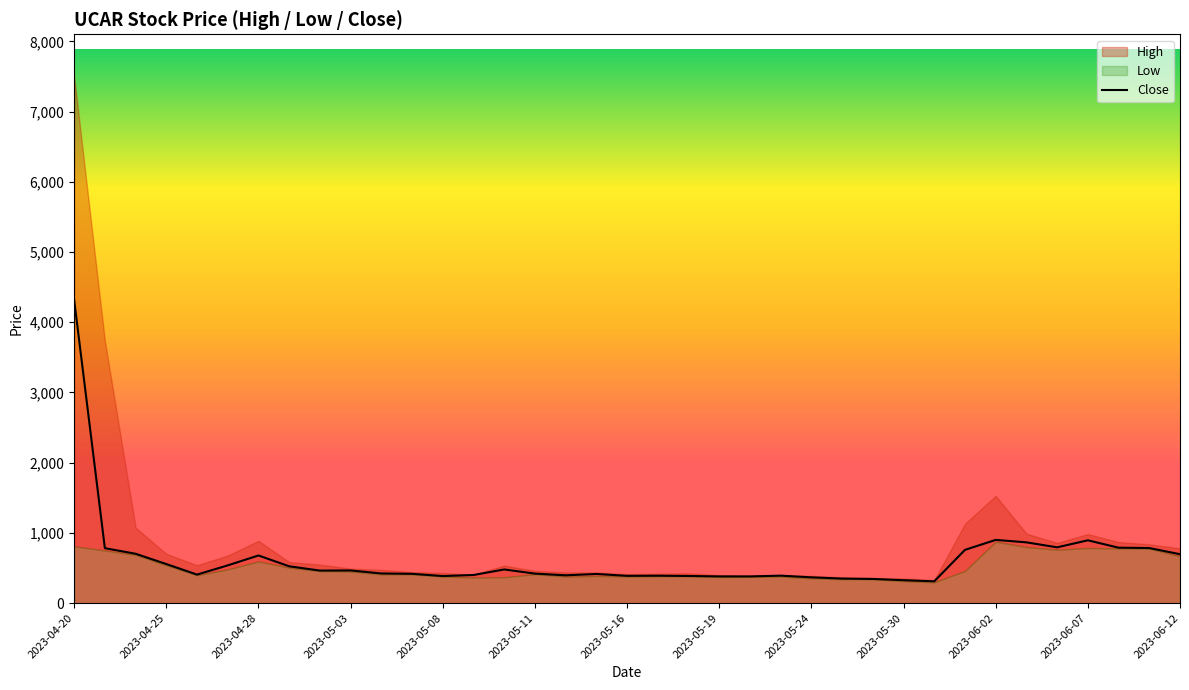

At which label does Close reach its peak?

2023-04-20